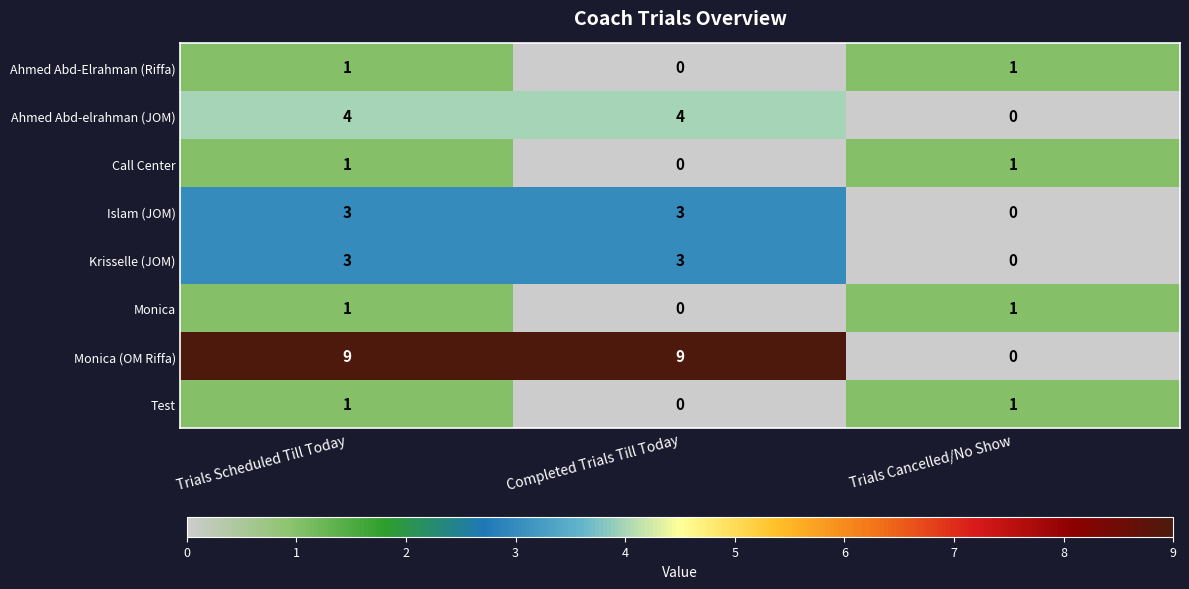

Between Trials Scheduled Till Today and Trials Cancelled/No Show, which series saw the biggest shift?

Monica (OM Riffa)